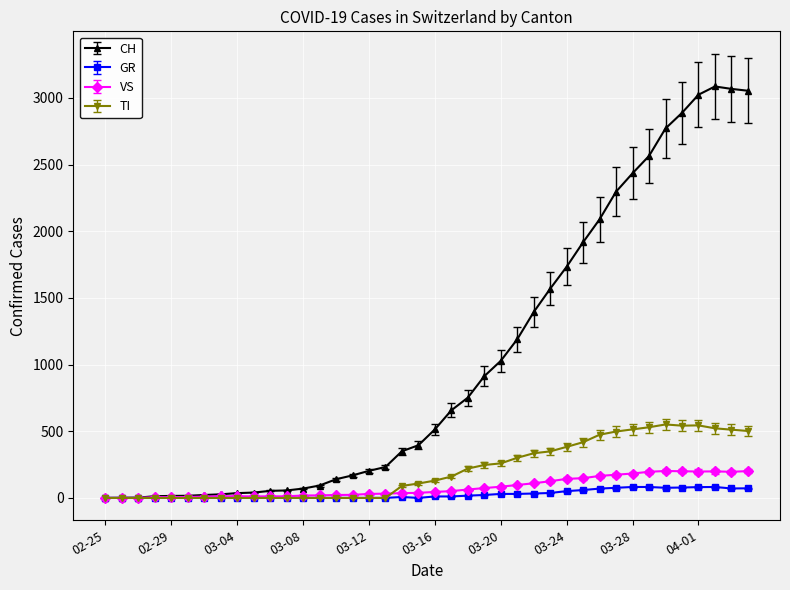

What is the greatest value displayed?

3086